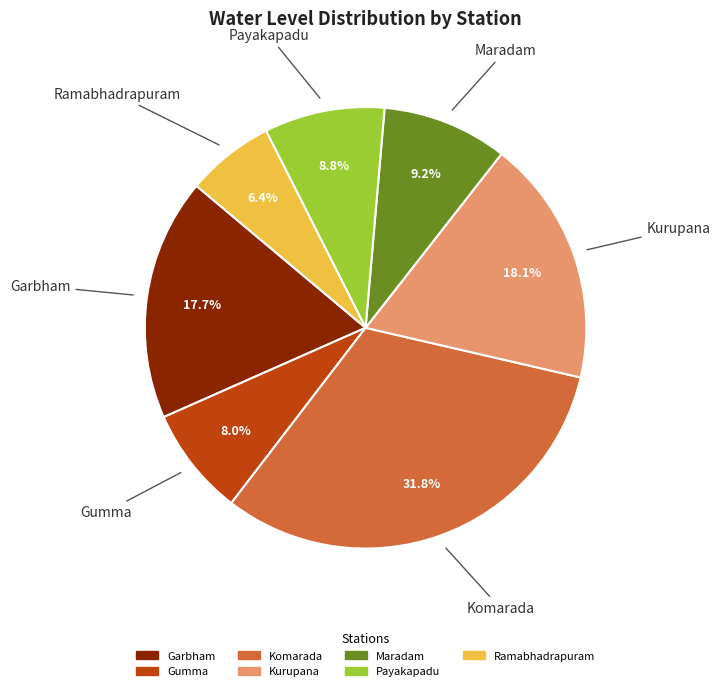

Is there any slice that represents more than half of the pie?

No